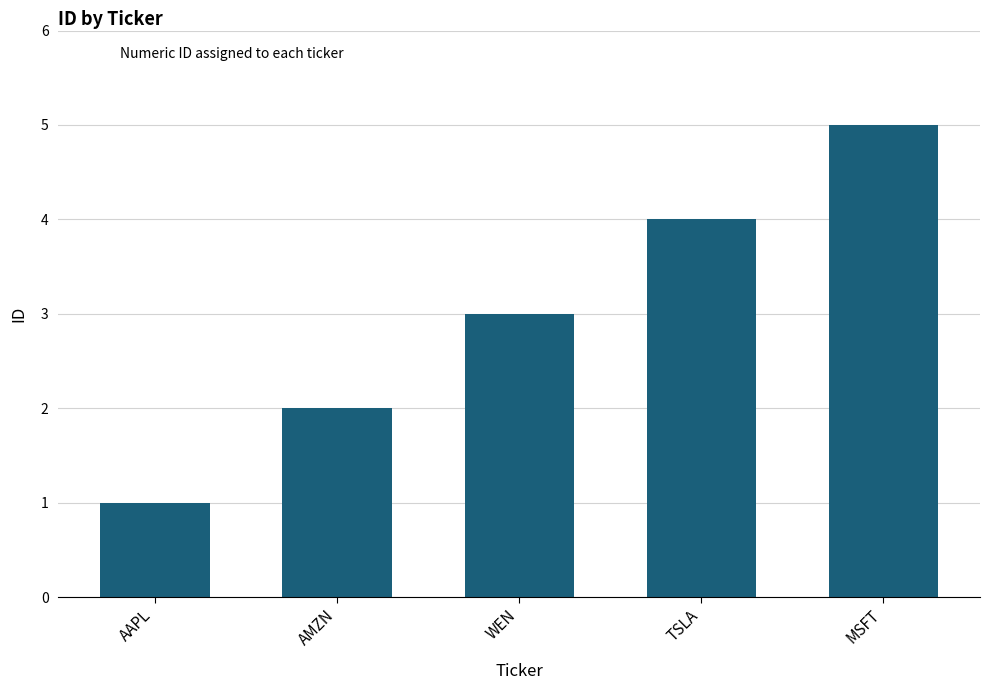

True or false: the data shows 3 at WEN.

True